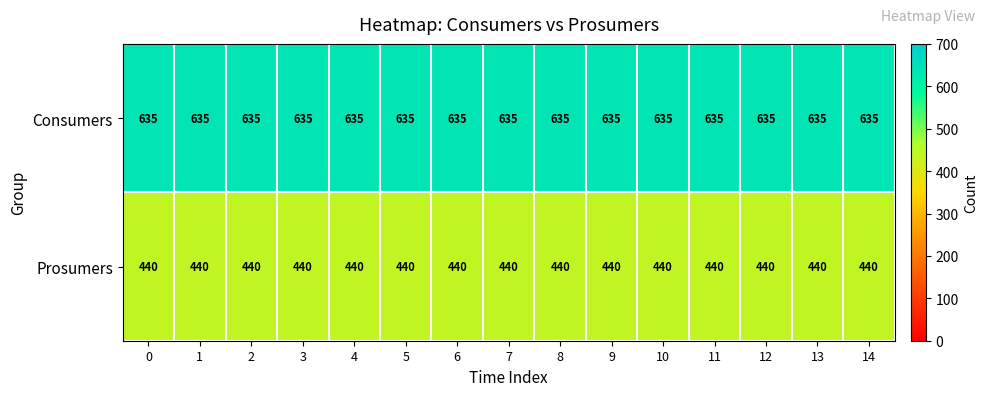

At 10, list the series in order from smallest to largest.

Prosumers, Consumers